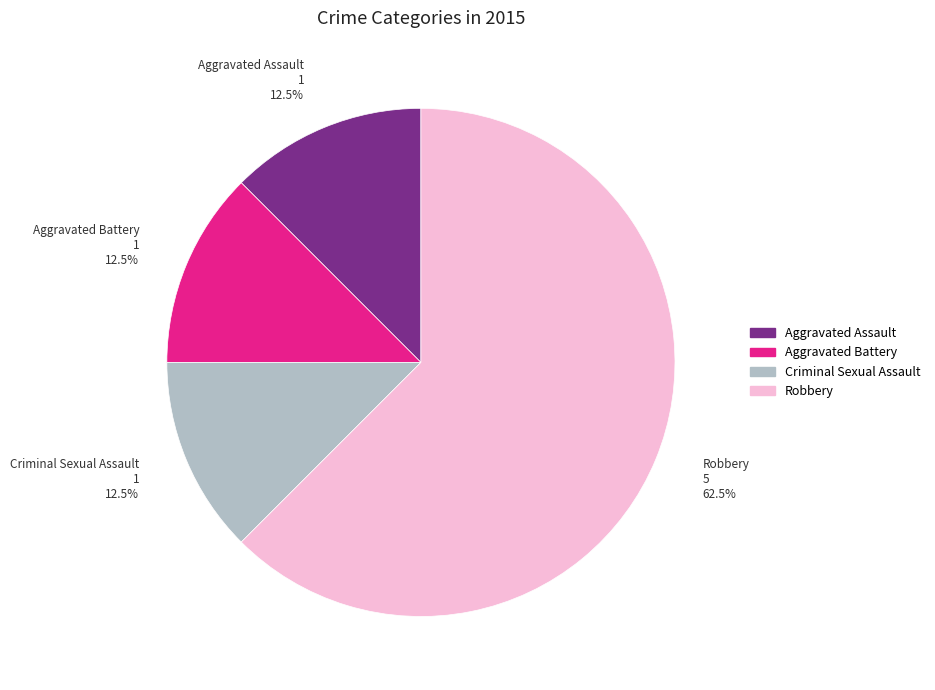

Approximately how many times larger is the value at Criminal Sexual Assault compared to Aggravated Assault?

1.0